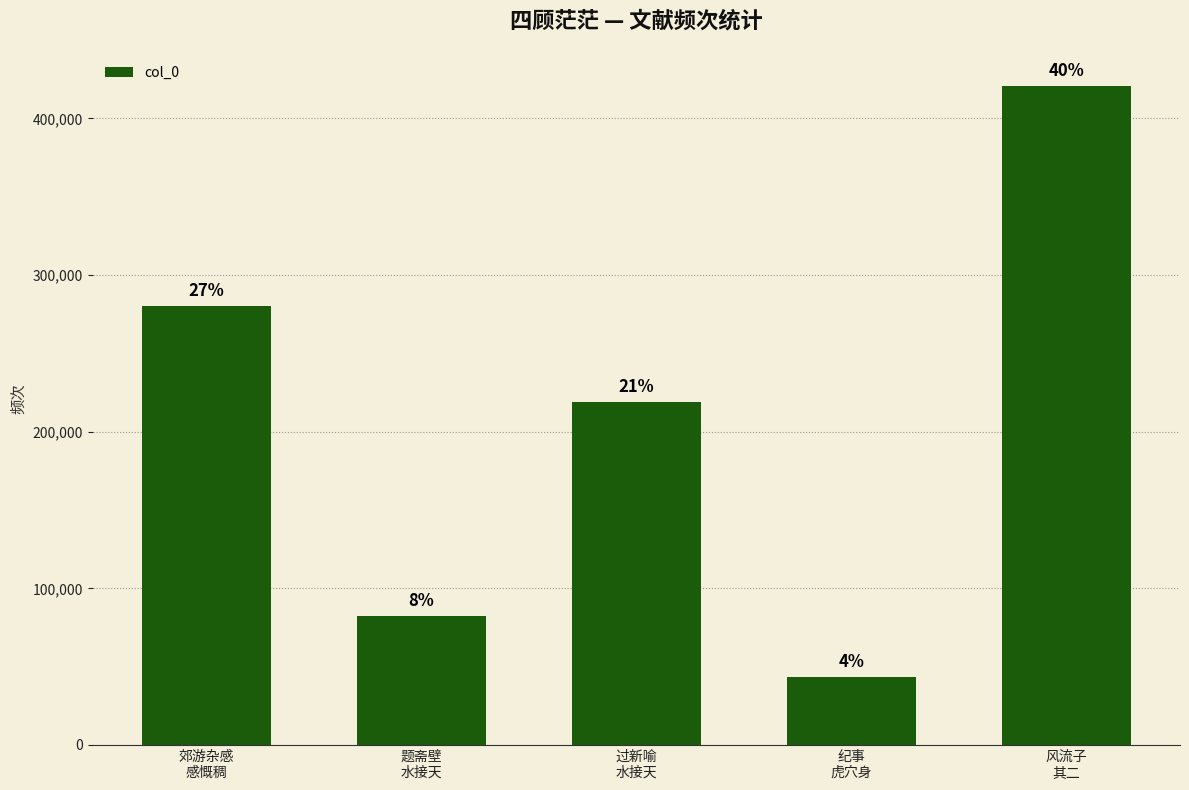

Does the chart contain stacked bars?

No